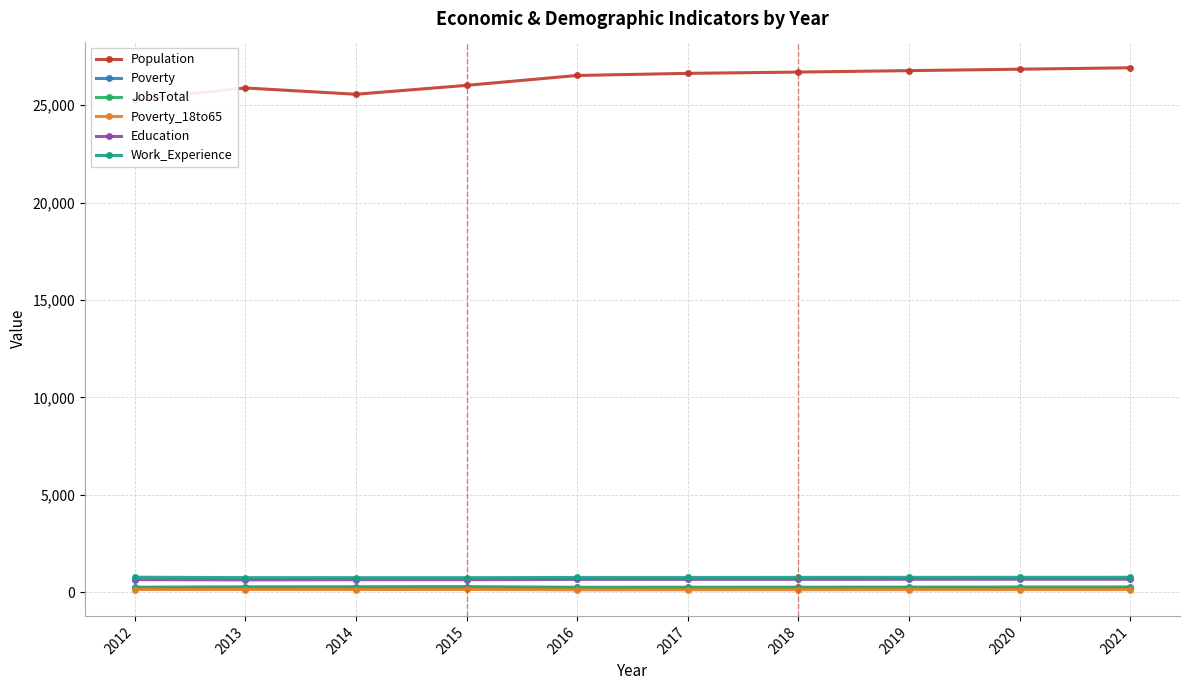

What is the difference between the Population values at 2018 and 2019?

74